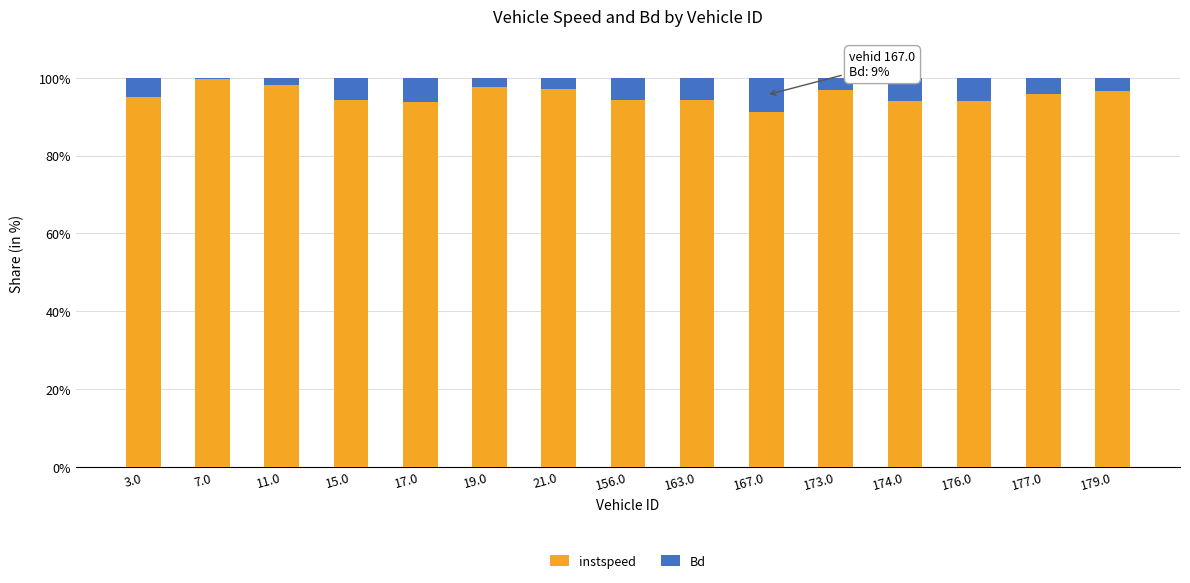

What is the maximum value for instspeed?

99.7